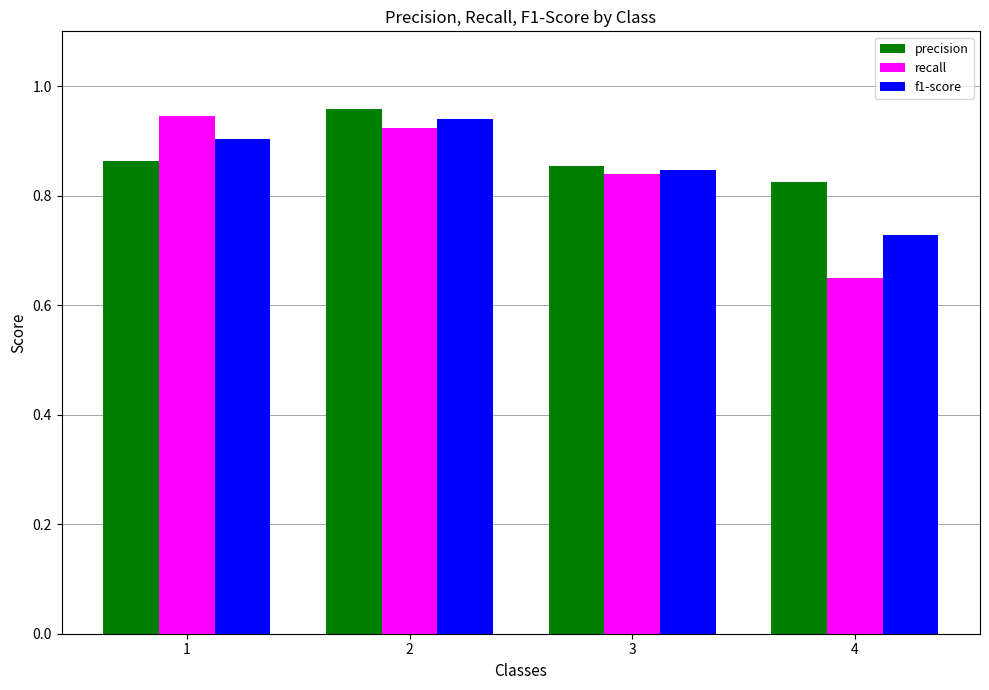

What is the sum of all f1-score values?

3.4